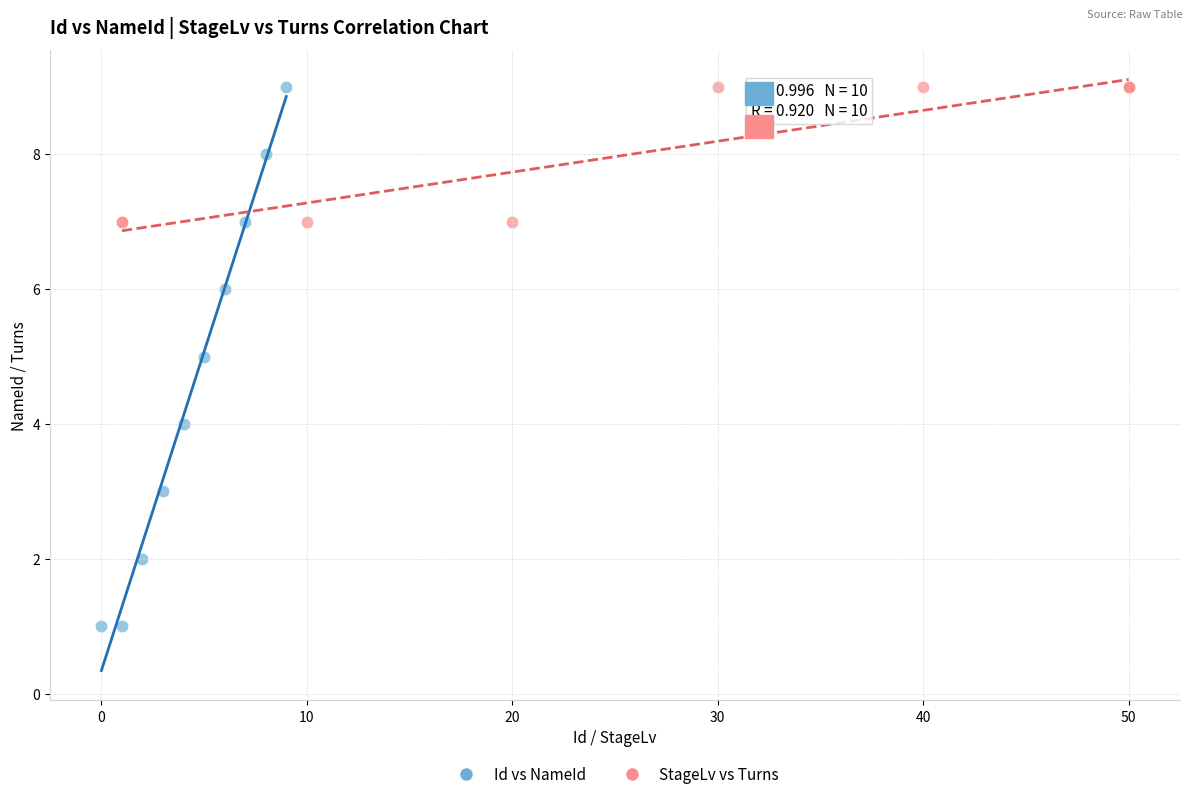

Which series has the widest spread of Y values?

Id vs NameId